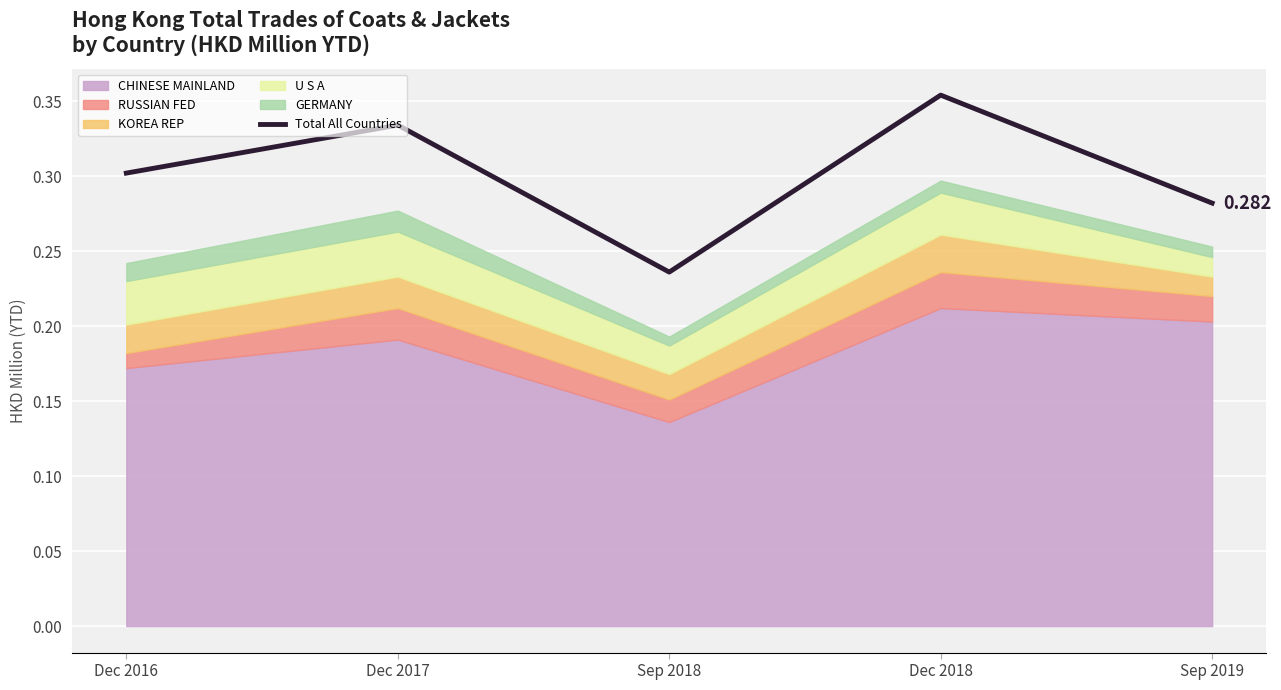

Which label corresponds to the smallest value in the chart?

Sep 2018